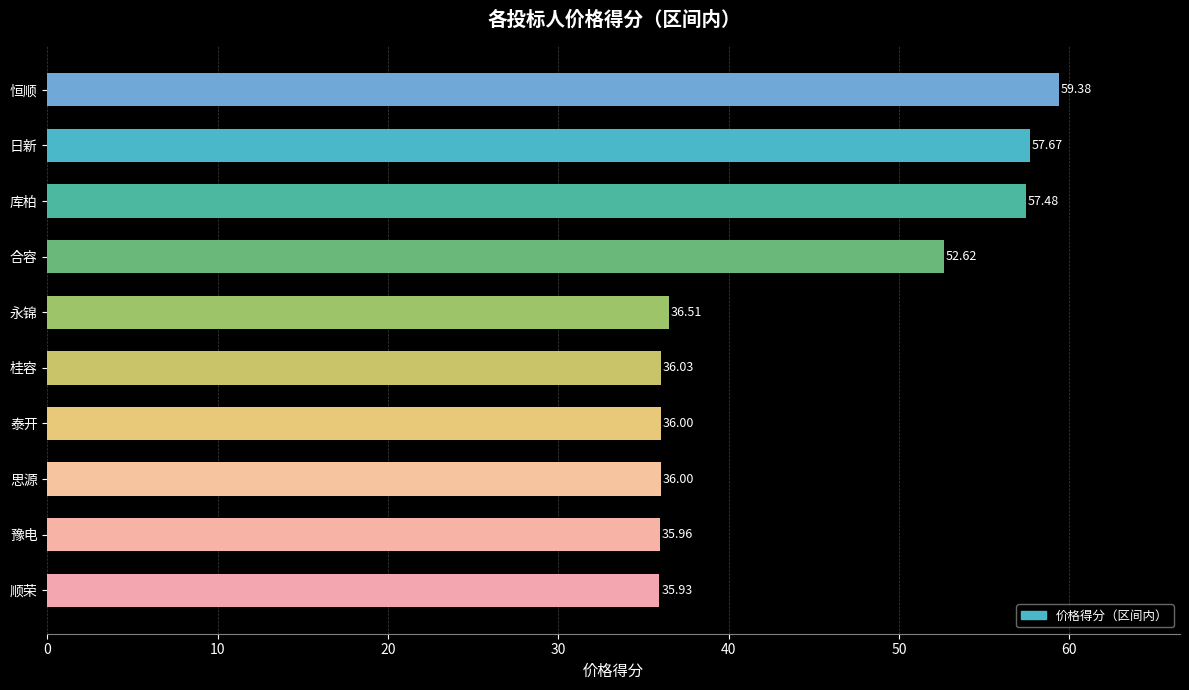

Are the bars horizontal?

Yes